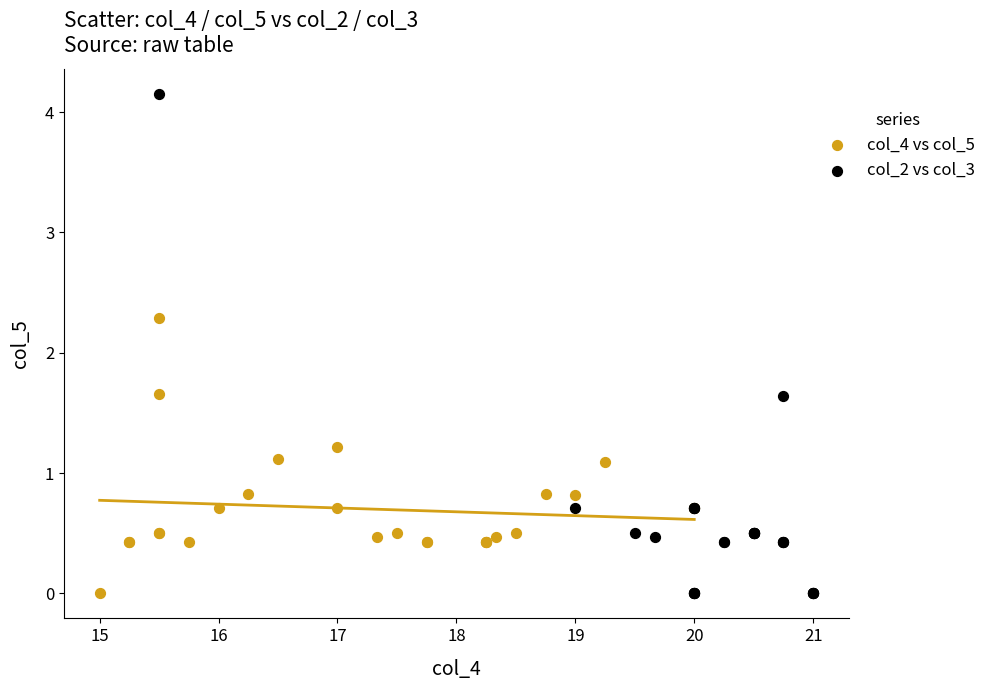

Which series has the widest spread of Y values?

col_2 vs col_3